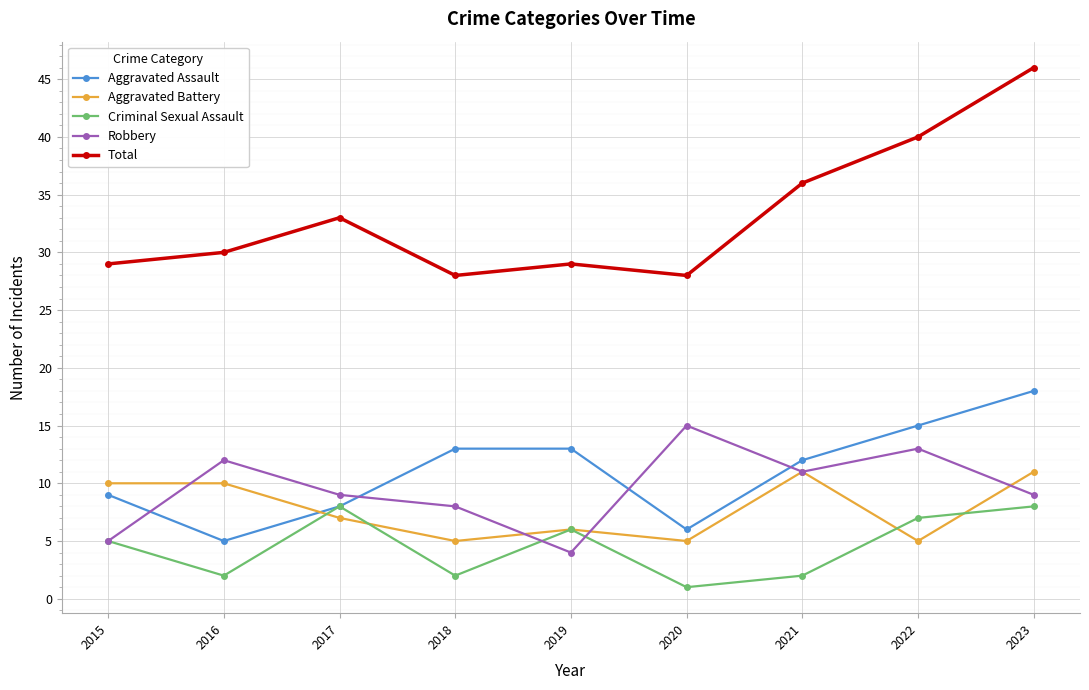

What is the sum of all Robbery values?

86